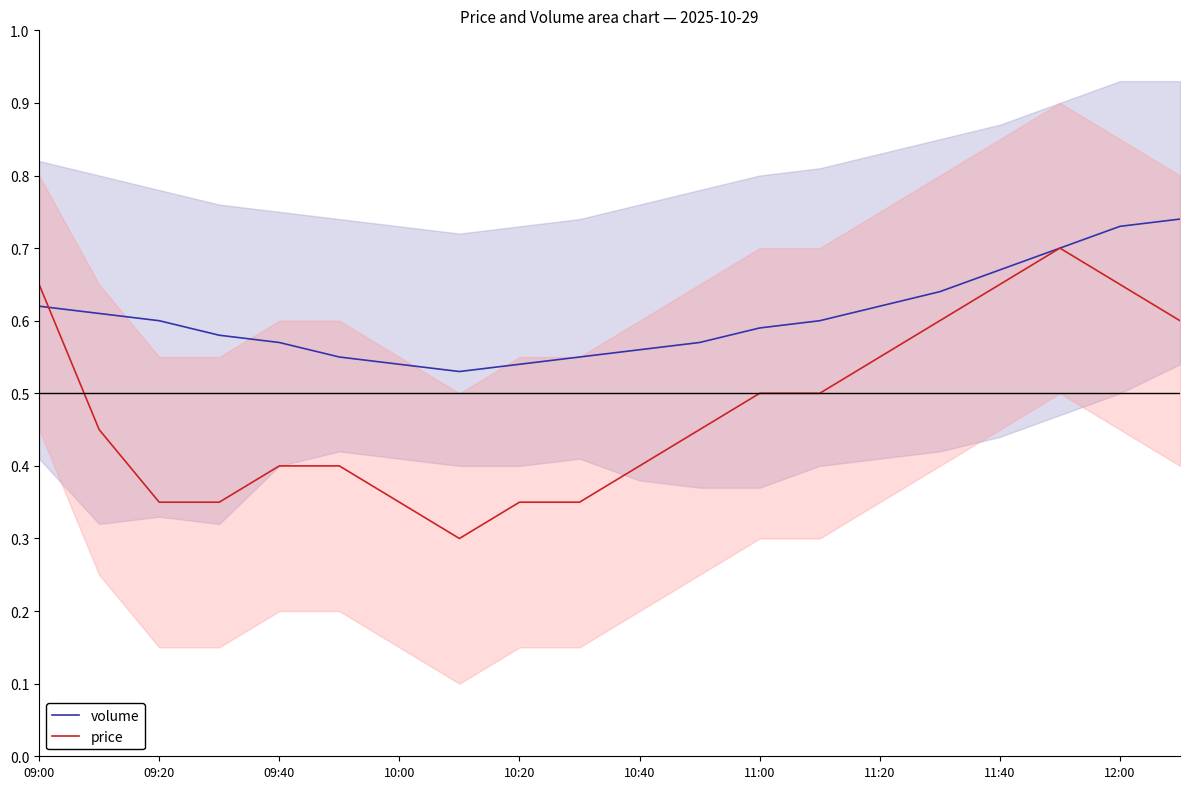

Is it true that volume equals 0.8 at 09:40?

False